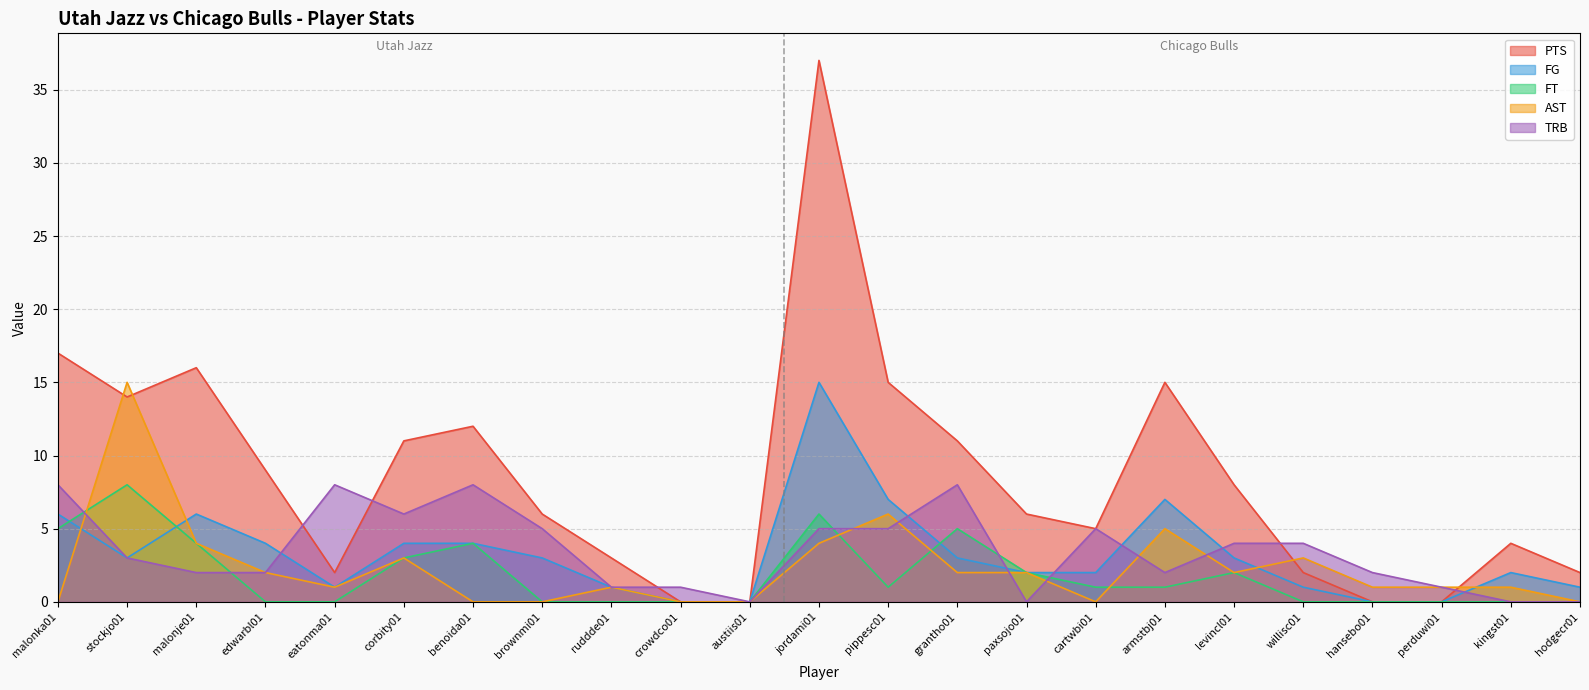

Between which two adjacent categories do TRB and PTS first intersect?

edwarbl01 and eatonma01